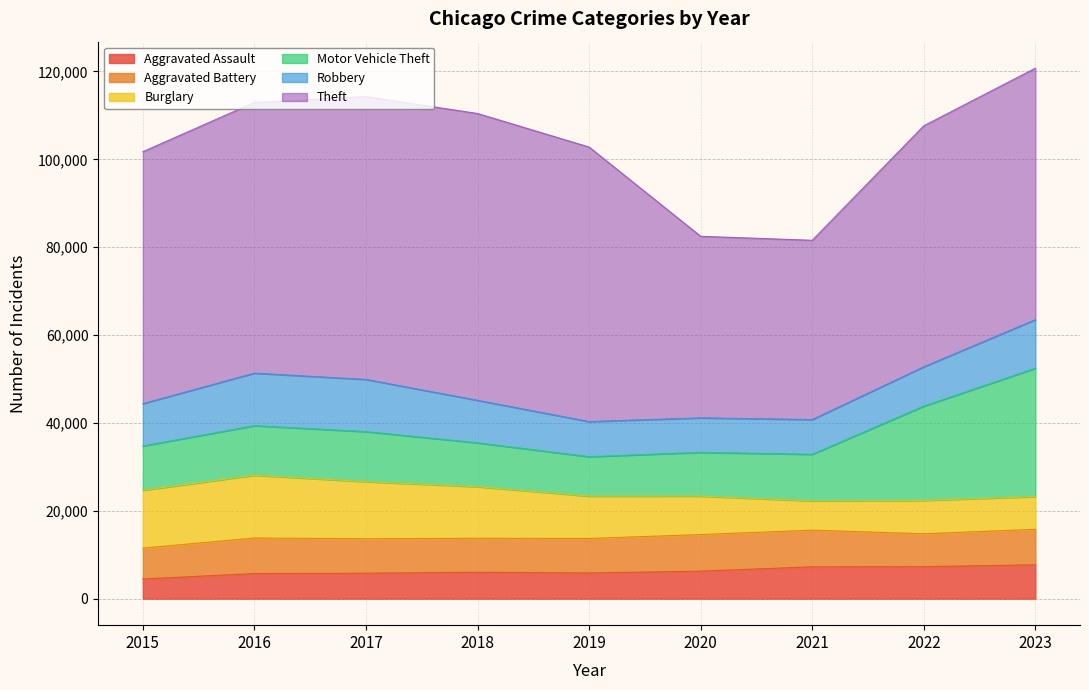

True or false: Theft and Robbery intersect in this chart.

False